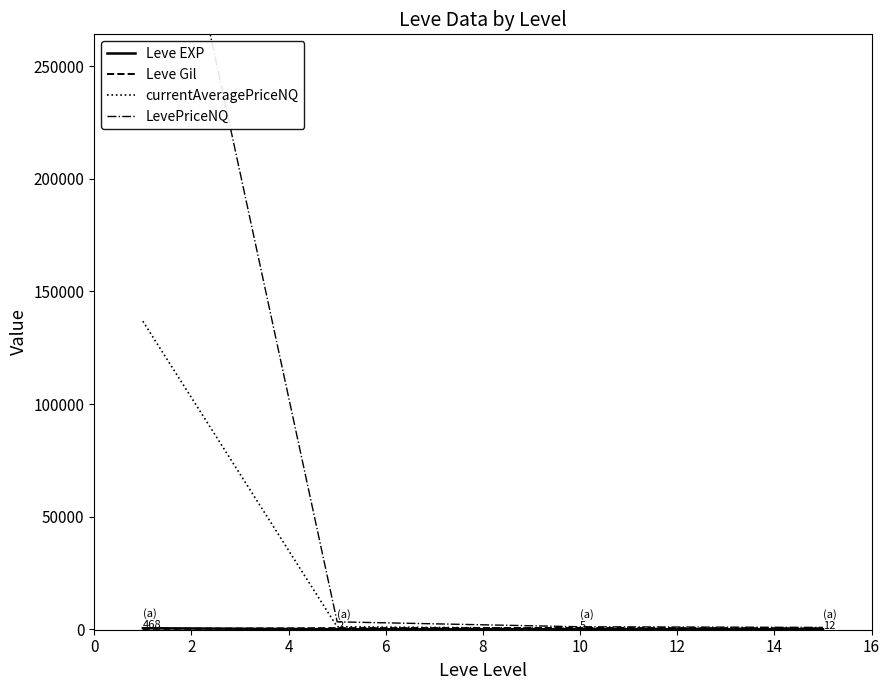

How many lines are shown in the chart?

4